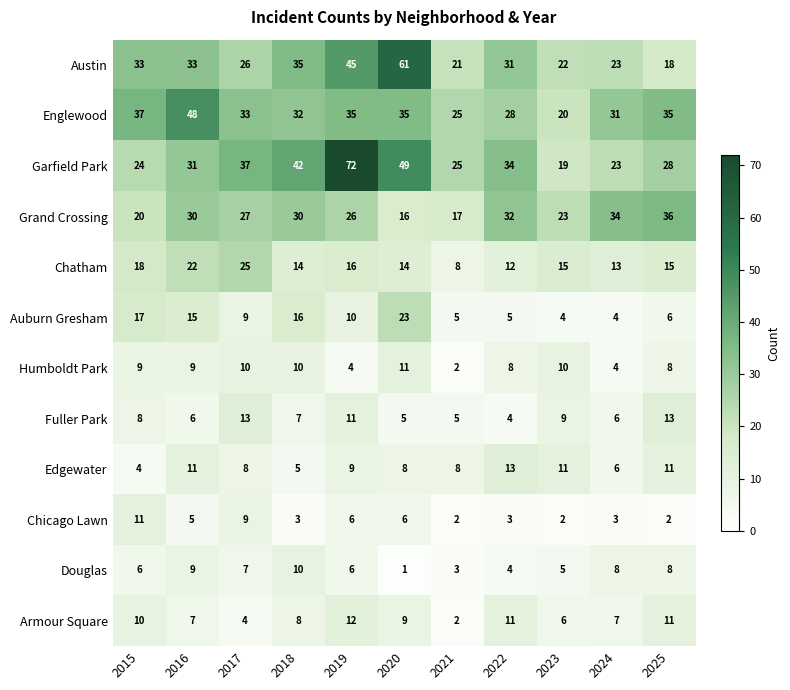

How many distinct data groups are displayed?

12